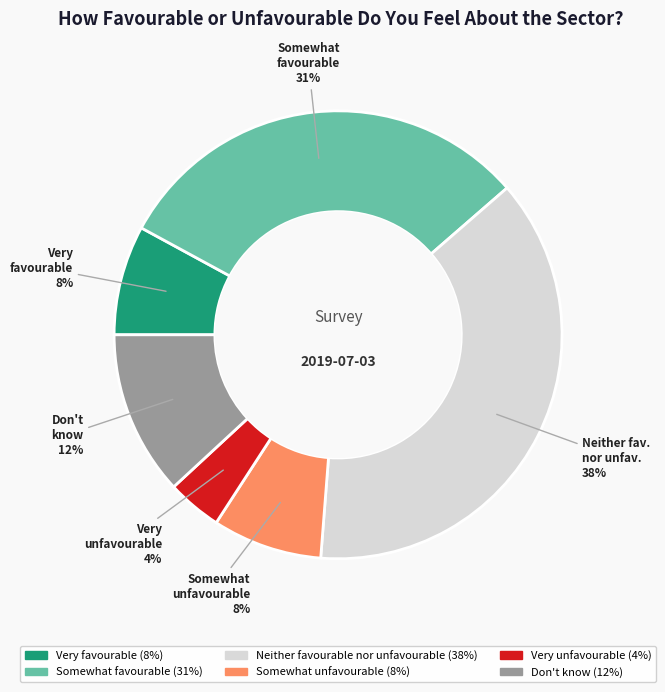

To the nearest percent, what is the difference between the largest and smallest slice percentages?

34%